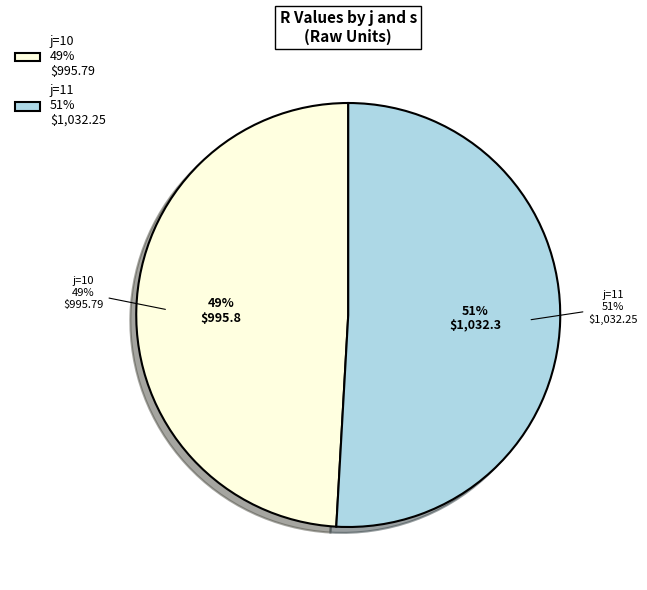

Is the sum of j=11, s=3 and j=10, s=4 greater than half?

No